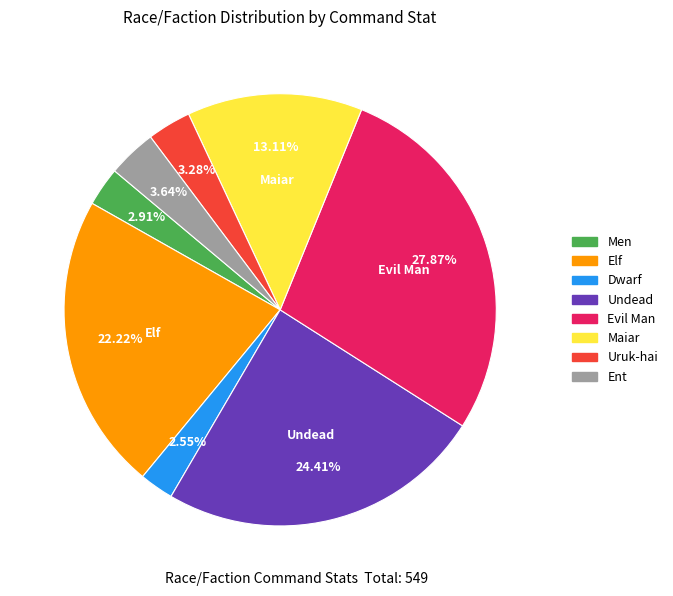

How many segments does this pie chart have?

8